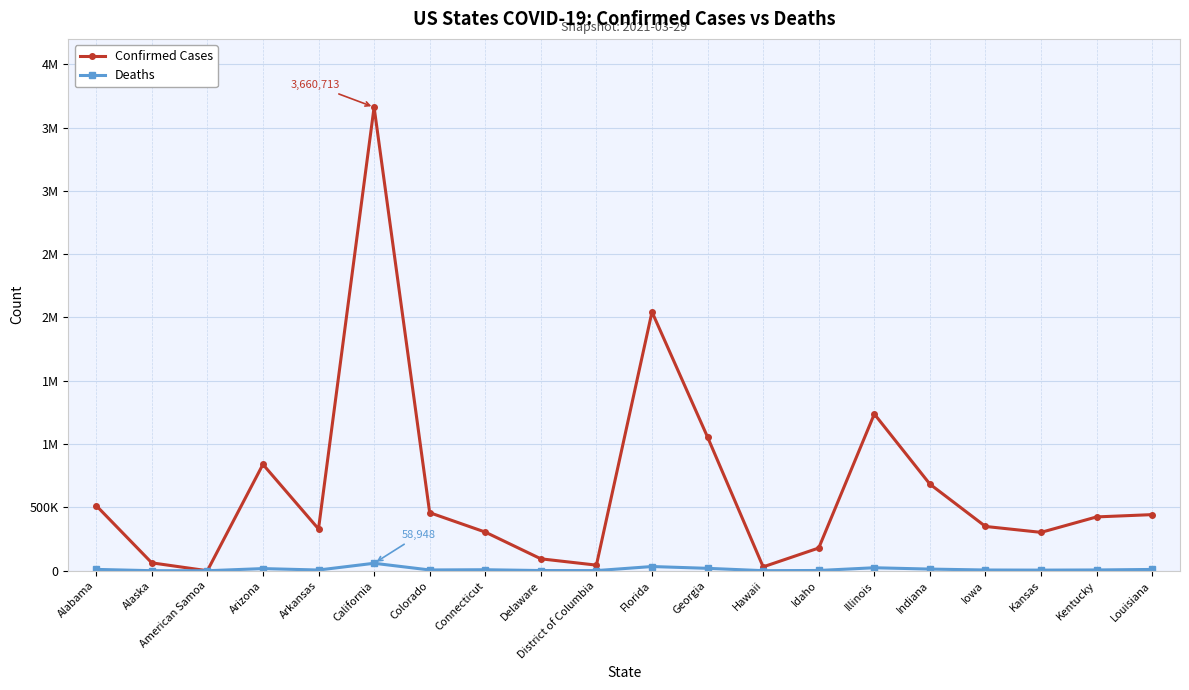

Is this an area chart (filled region under the line)?

No